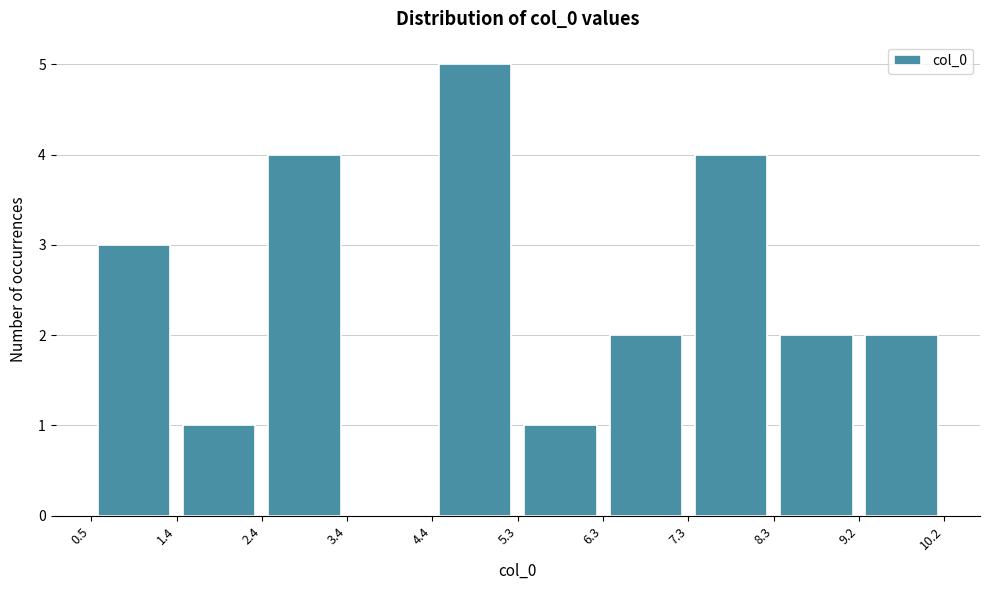

What is the height of the bar covering 8.3 to 9.2 on the x-axis? The values are not printed on the chart, so give them approximately, as read against the axis.

2